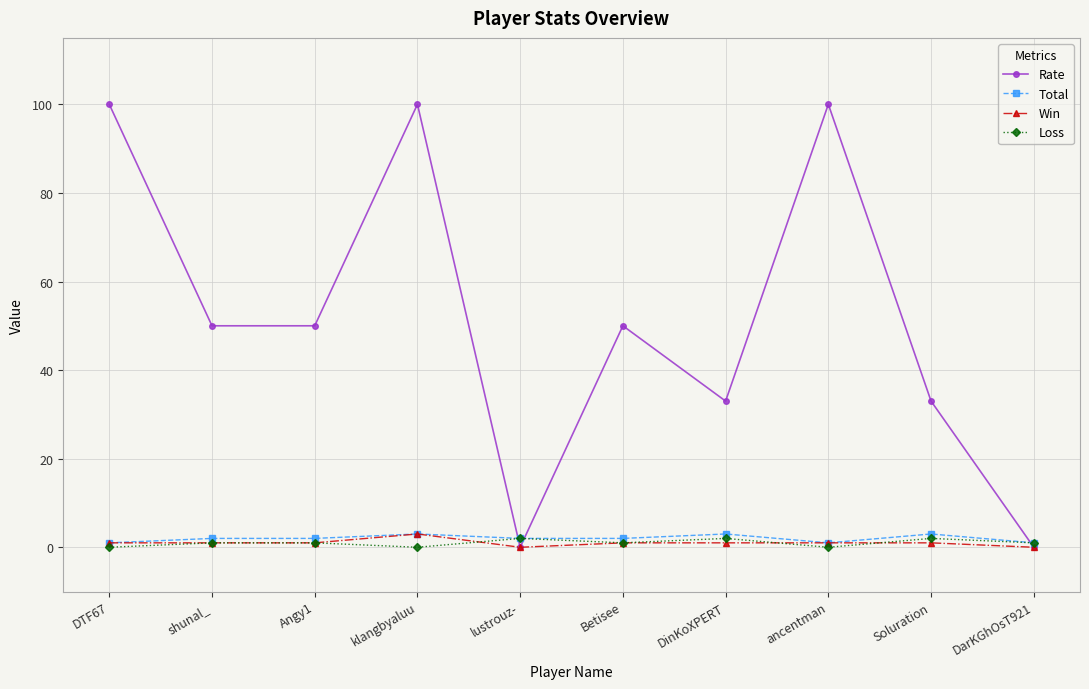

The Win series shows 1 at shunal_. True or false?

True